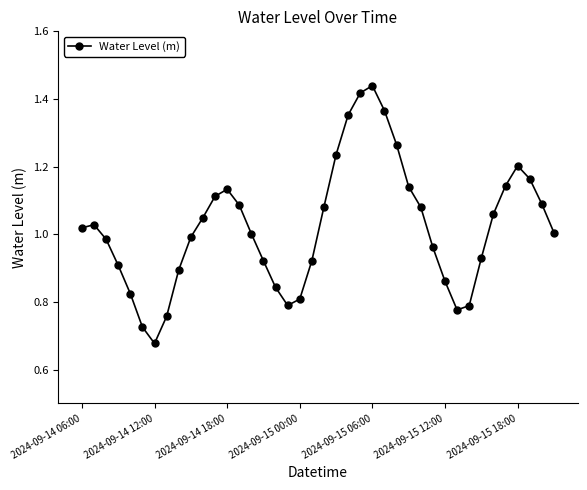

True or false: there are more than 0 points higher than both neighbors.

True